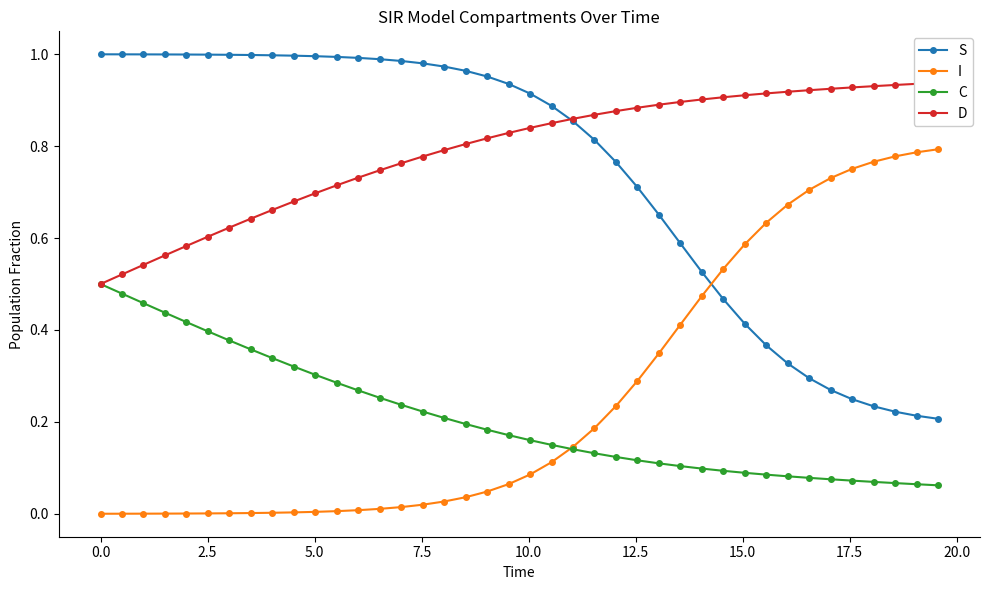

True or false: C and S cross at least once.

False